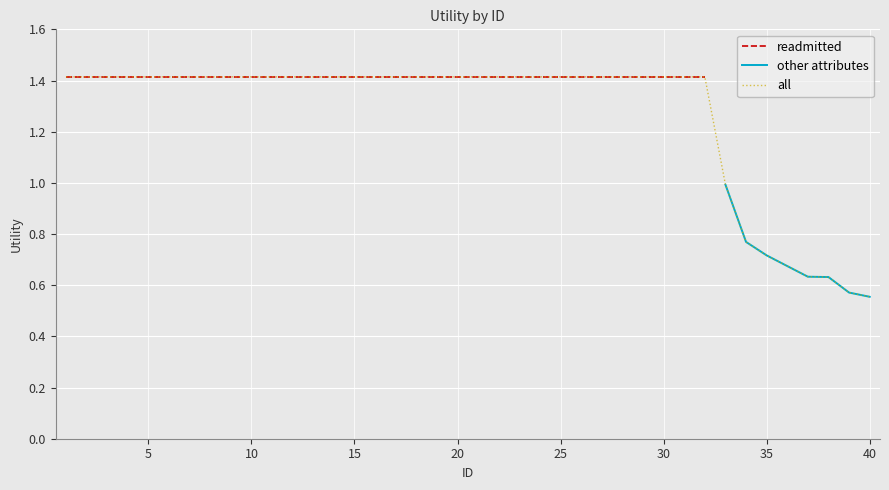

What is the minimum value shown in the chart?

0.6